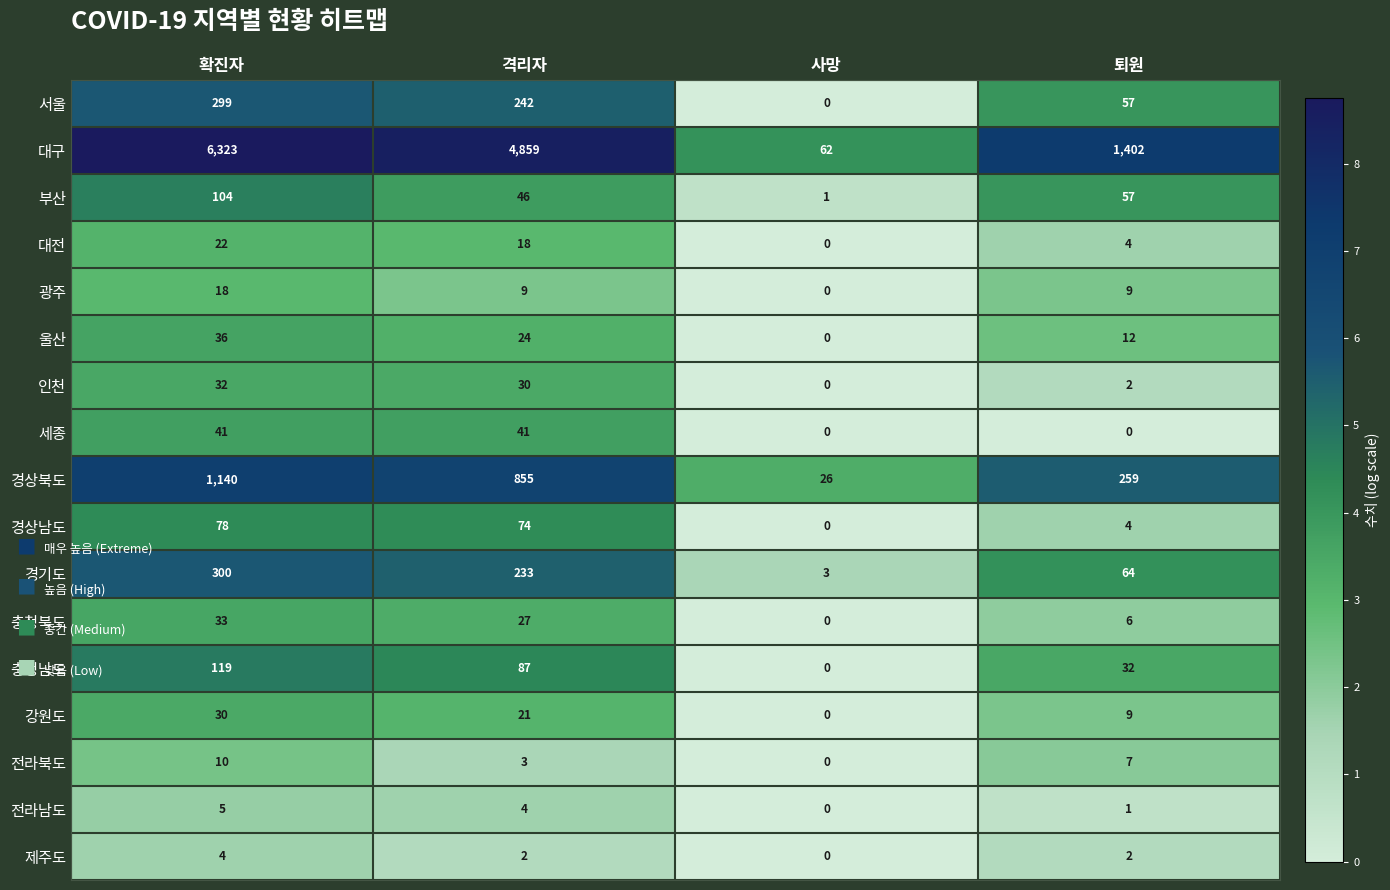

What is the spread (max minus min) of values at 퇴원?

1402